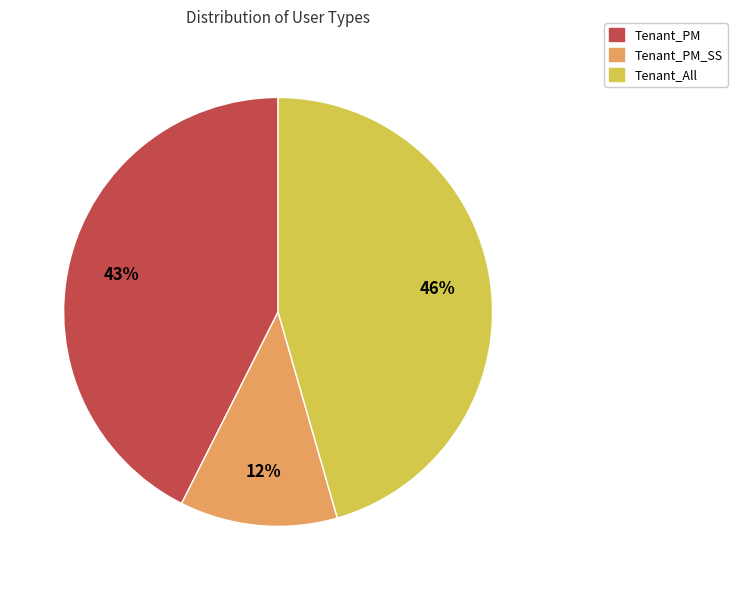

To the nearest percent, what is the difference between the largest and smallest slice percentages?

34%